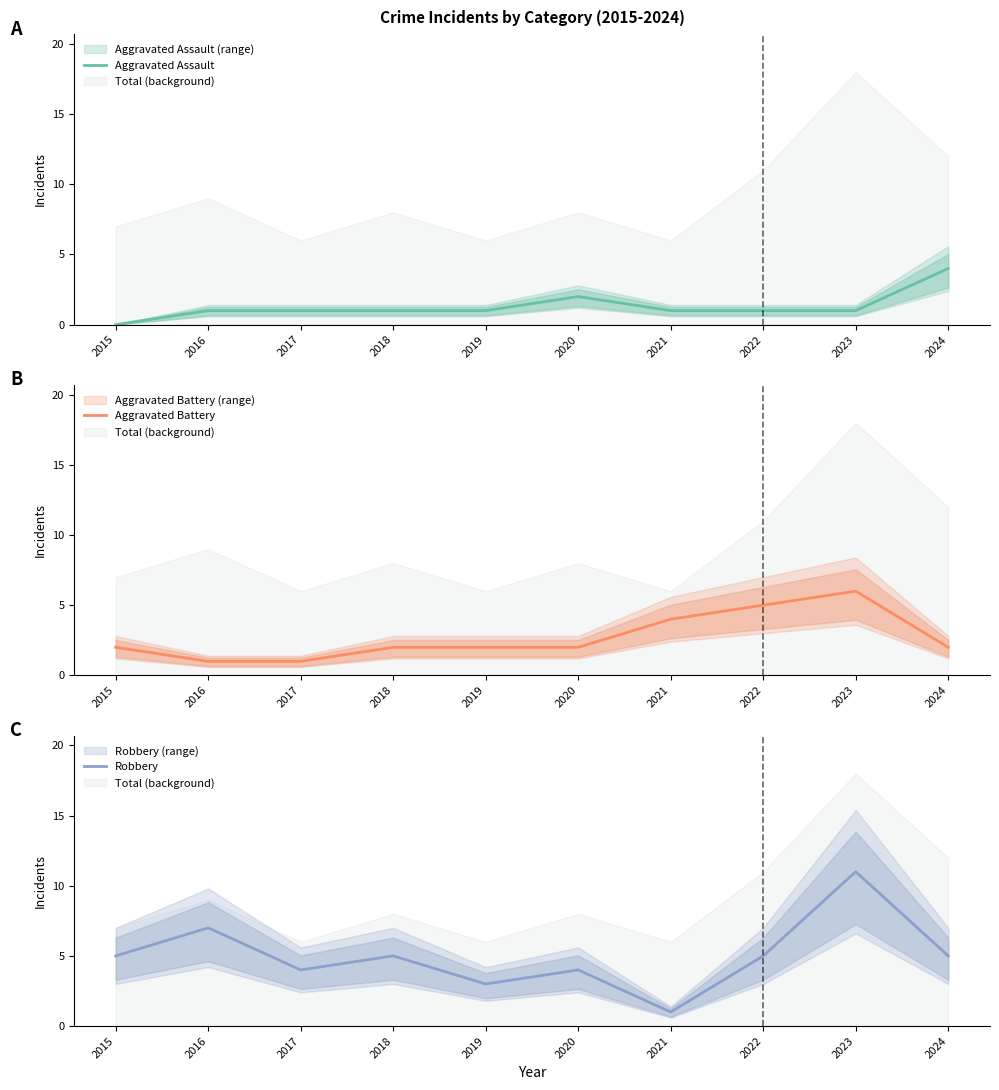

Rank the categories by Aggravated Battery value from highest to lowest.

2023, 2022, 2021, 2015, 2018, 2019, 2020, 2024, 2016, 2017